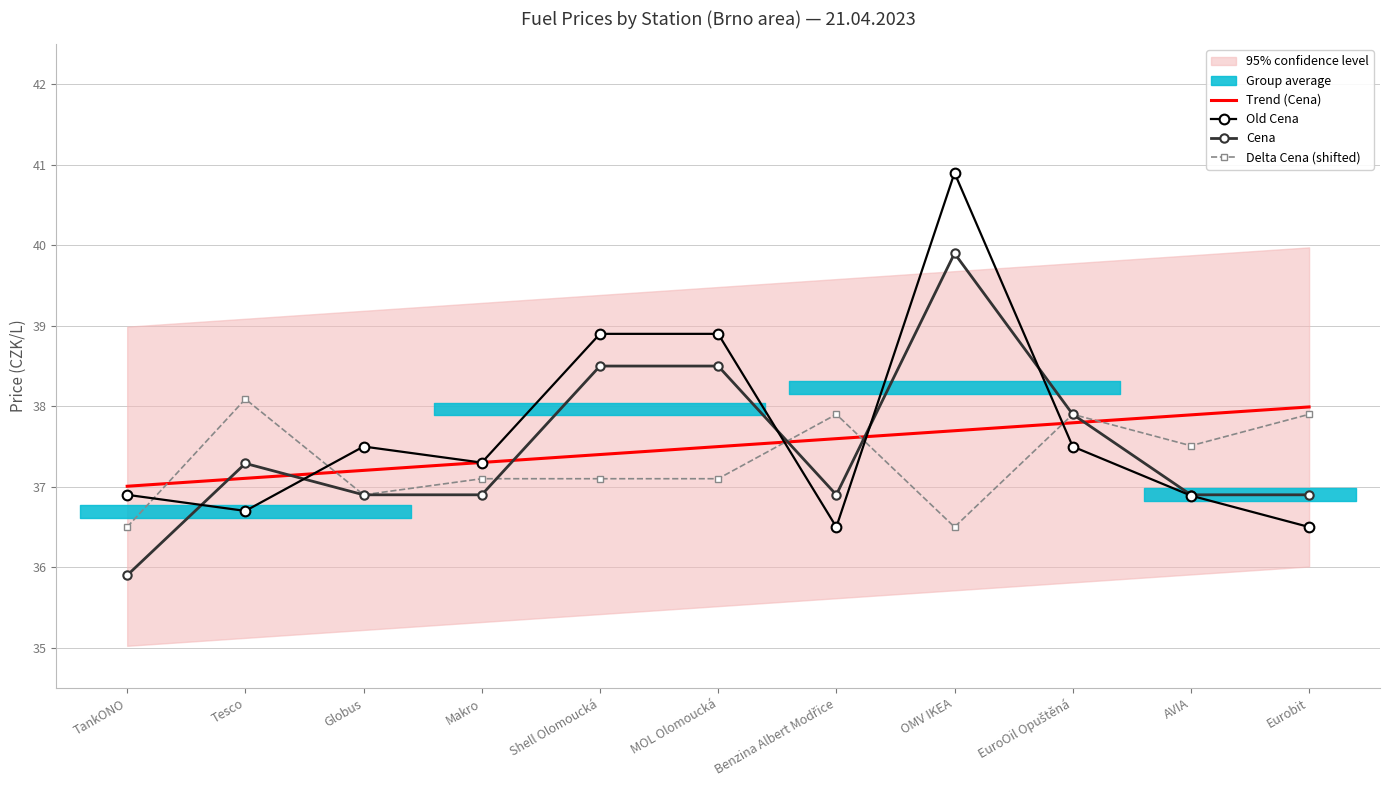

Which series has the widest spread of values?

Old Cena